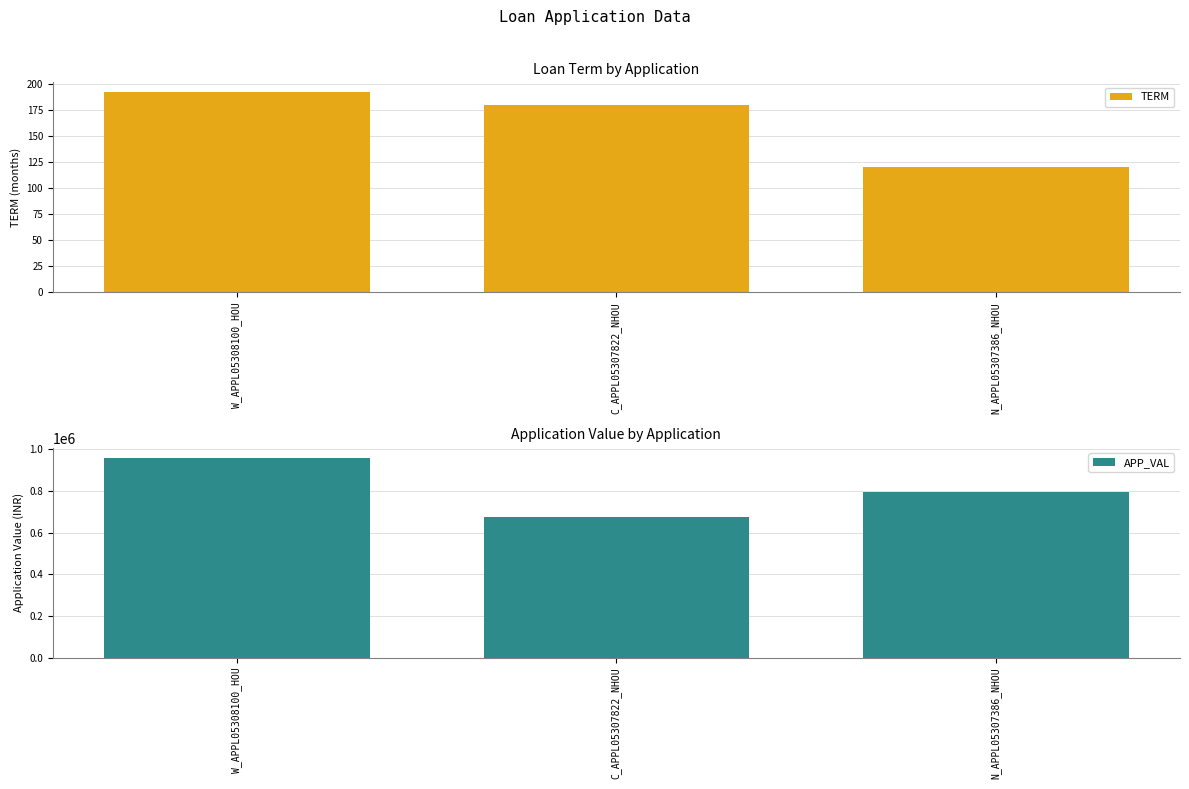

Which series changed the most between C_APPL05307822_NHOU and N_APPL05307386_NHOU?

APP_VAL